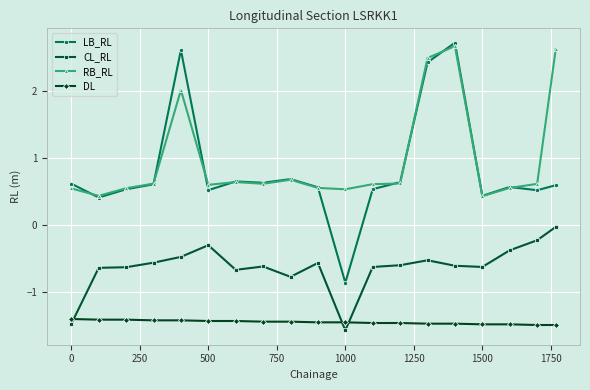

What is the maximum value for RB_RL?

2.7